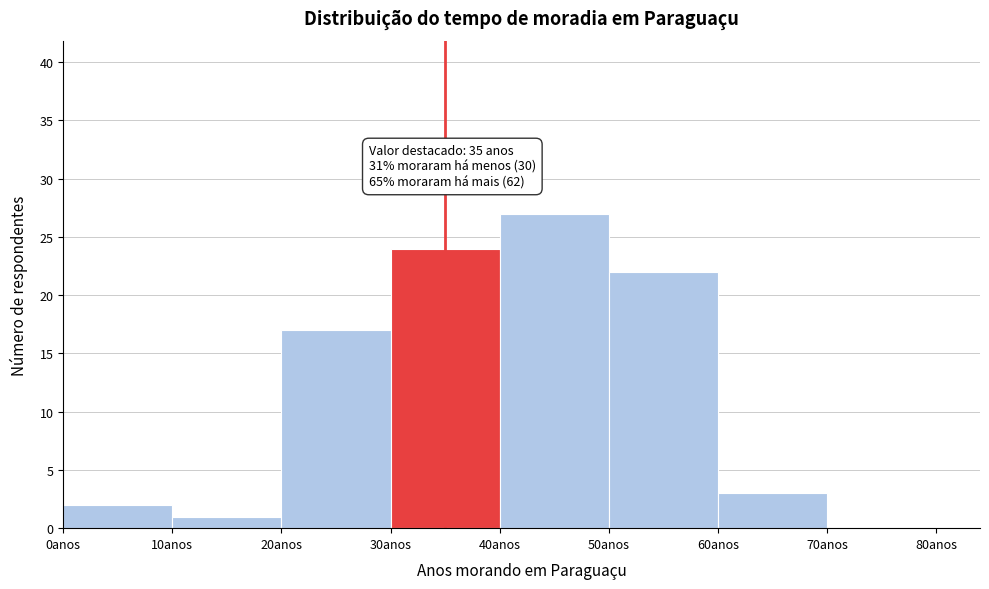

Which range on the x-axis has the tallest bar?

40 to 50